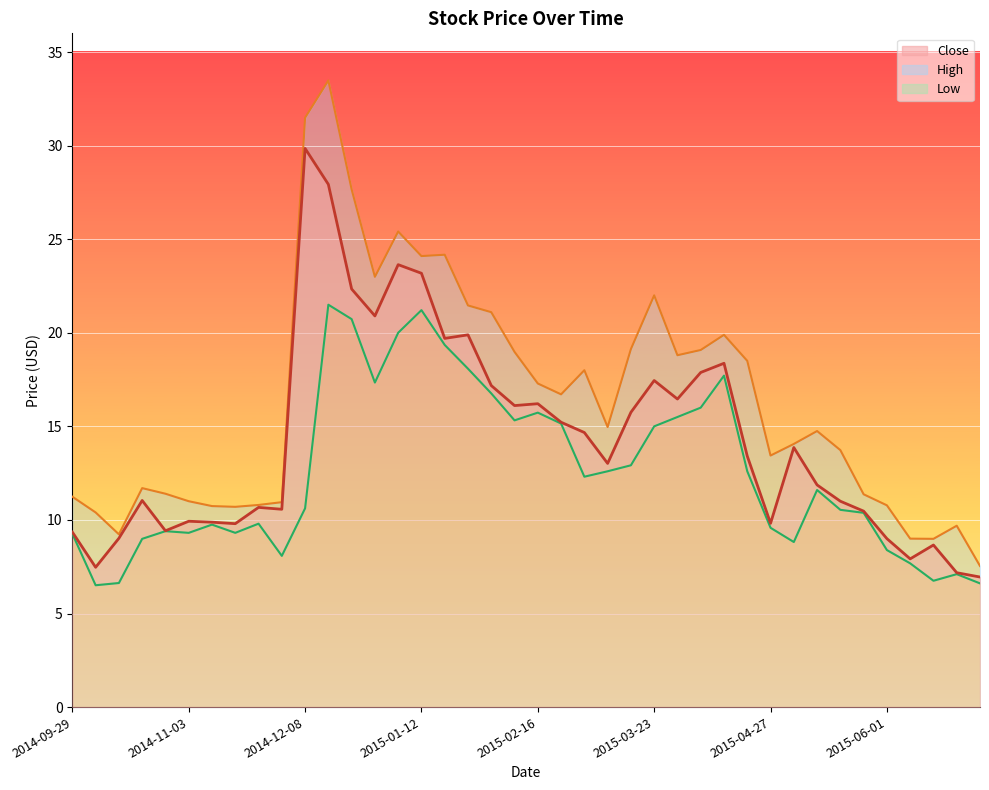

Rank the series by their maximum value, from highest to lowest.

High, Close, Low